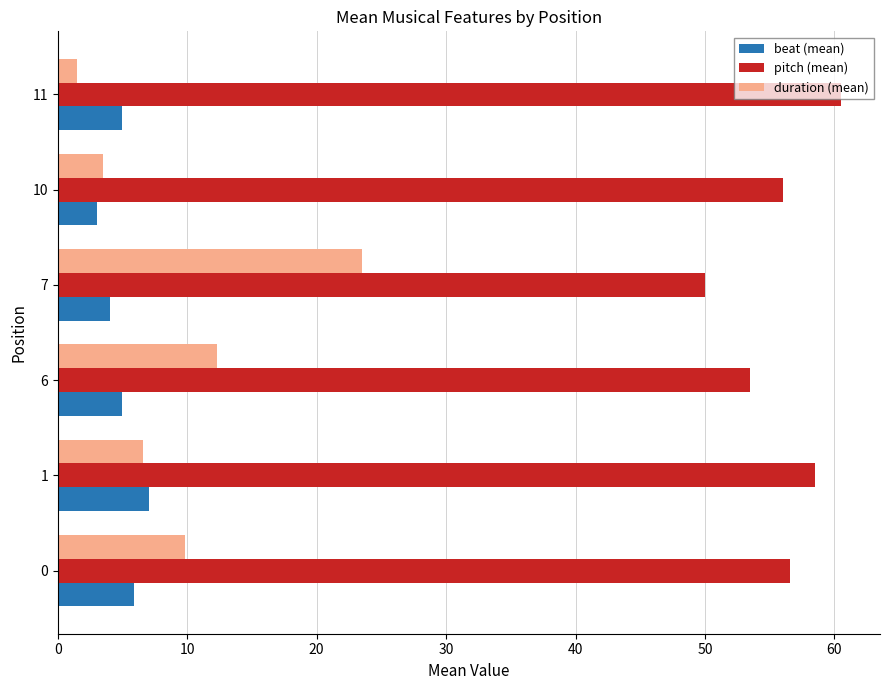

What is the minimum value shown in the chart?

1.5